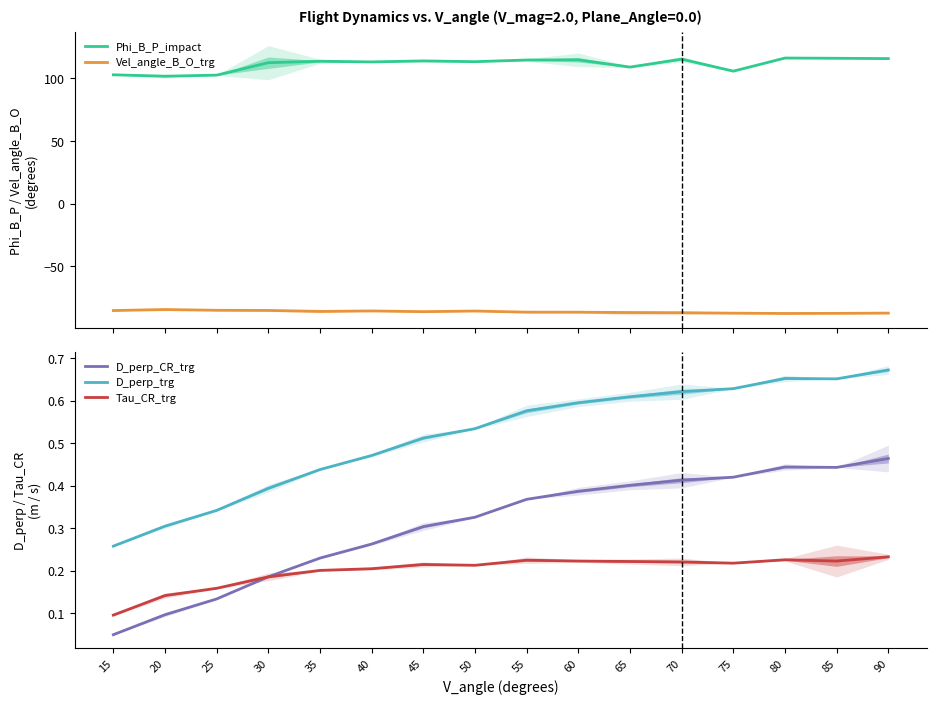

At which category is the sum across all series the highest?

80